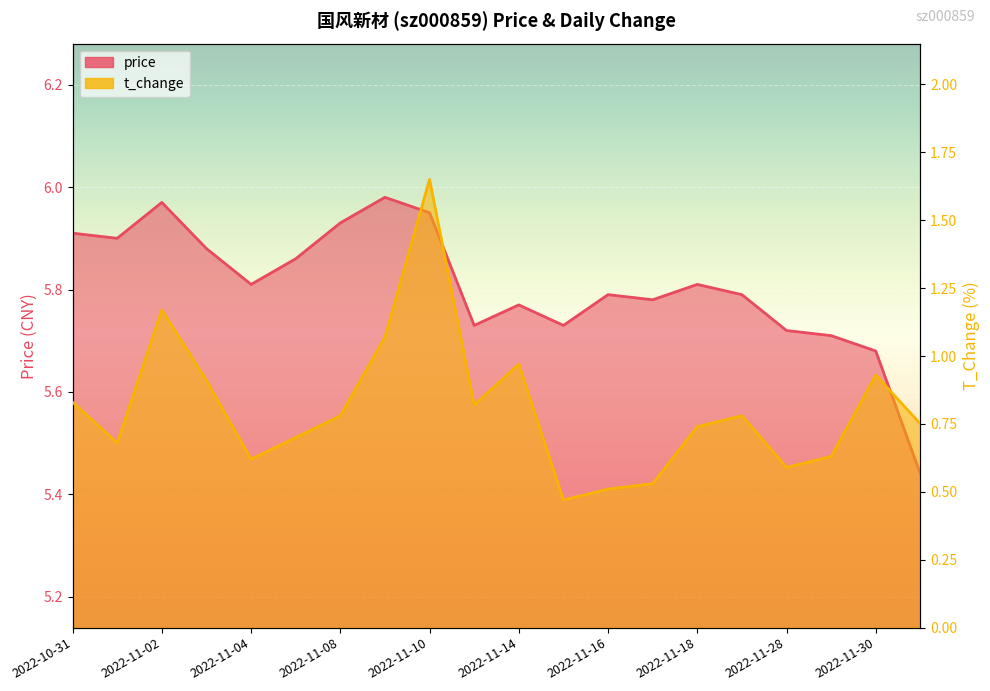

At which category does t_change reach its first local valley?

2022-11-01